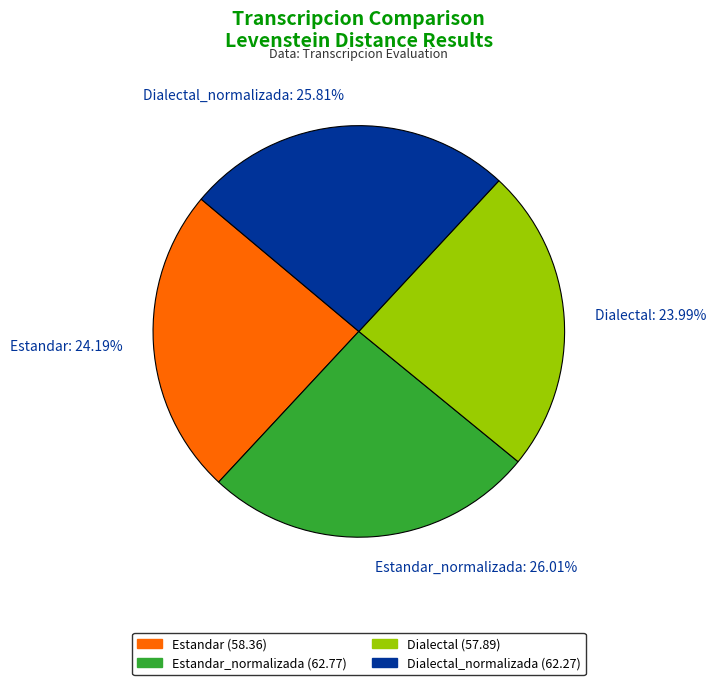

Is it true that Dialectal_normalizada is 26% of the pie?

True